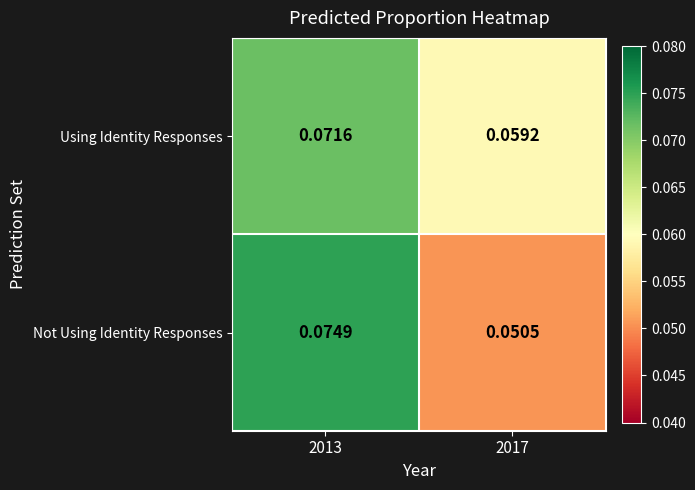

Is the value of Not Using Identity Responses at 2013 greater than the value of Using Identity Responses at 2017?

Yes